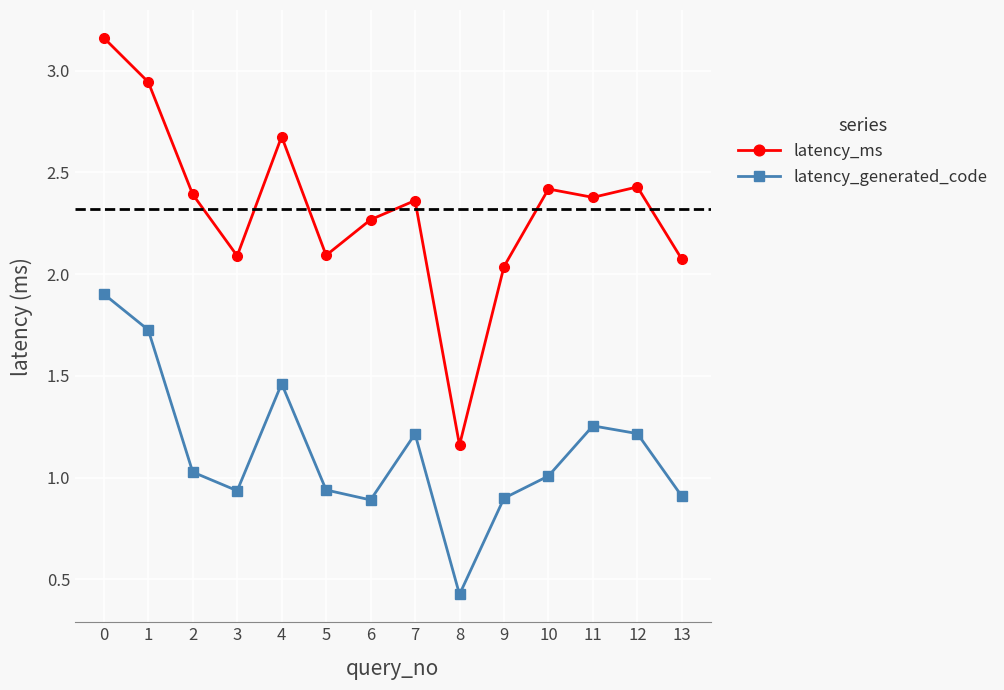

What is the difference between the maximum and second lowest values in the latency_ms series?

1.1